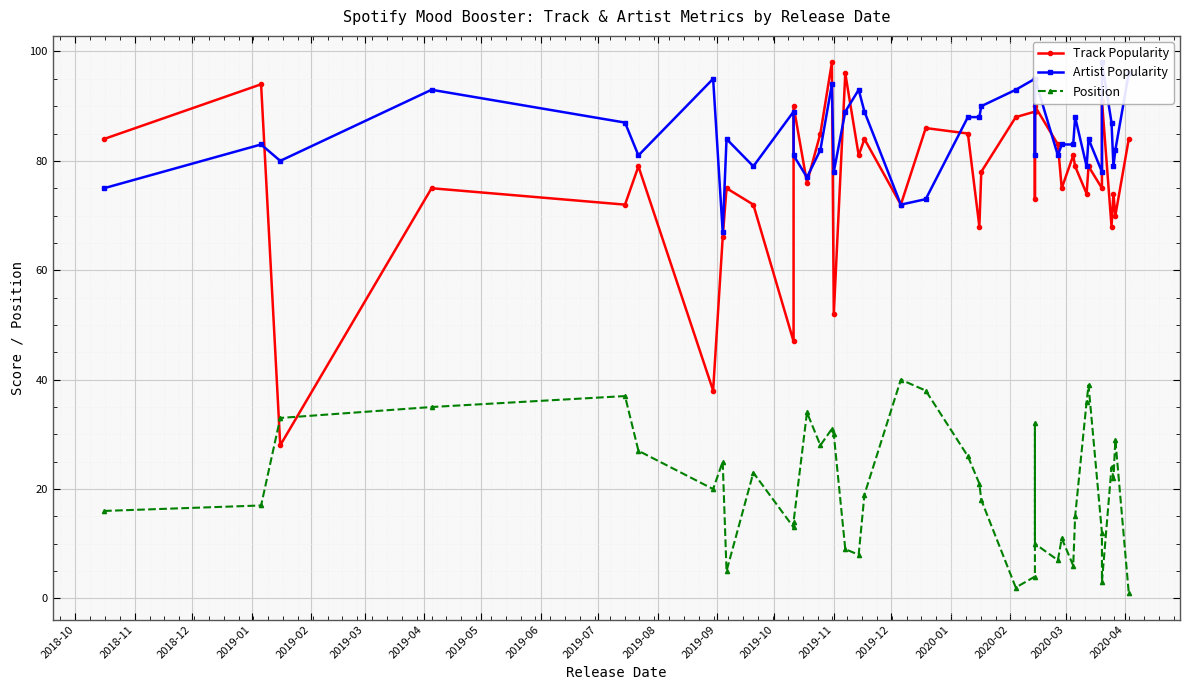

True or false: Position and Artist Popularity intersect in this chart.

False